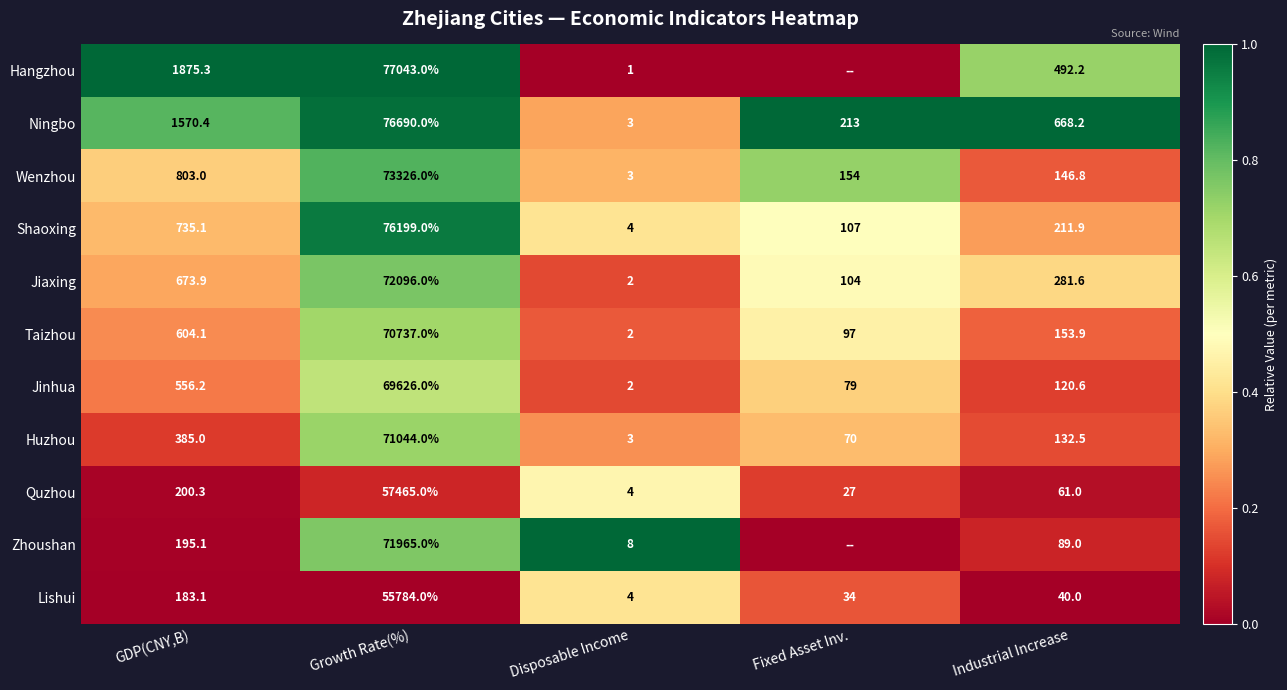

What is the lowest value of the Quzhou series?

4.0